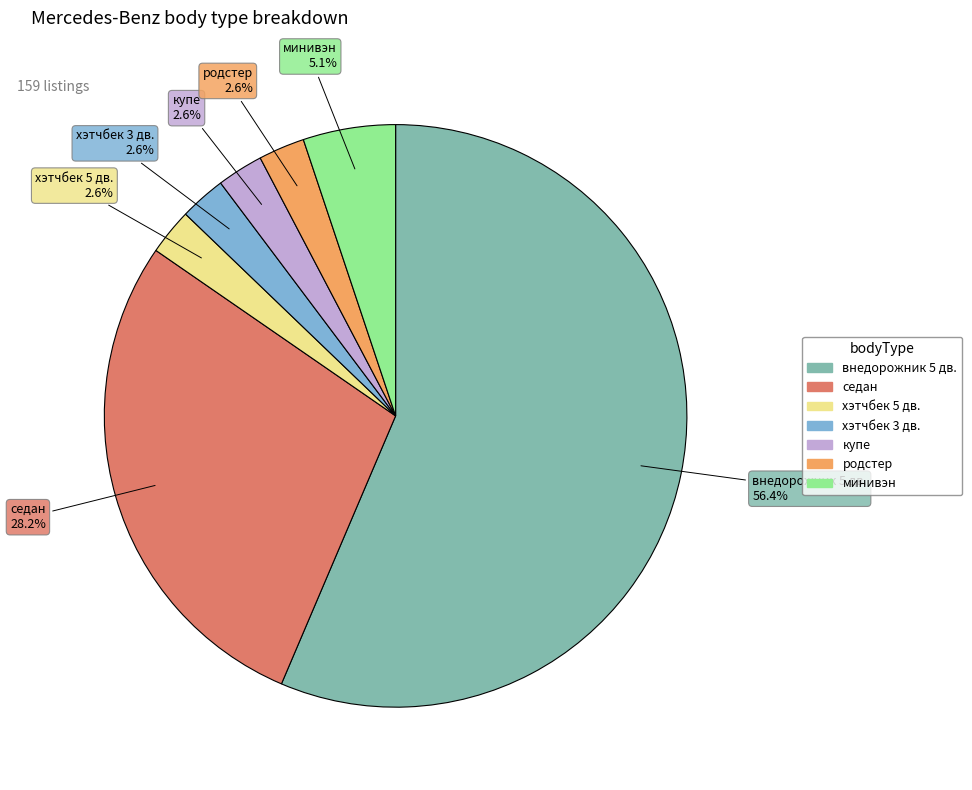

Is внедорожник 5 дв. the majority of the pie?

Yes